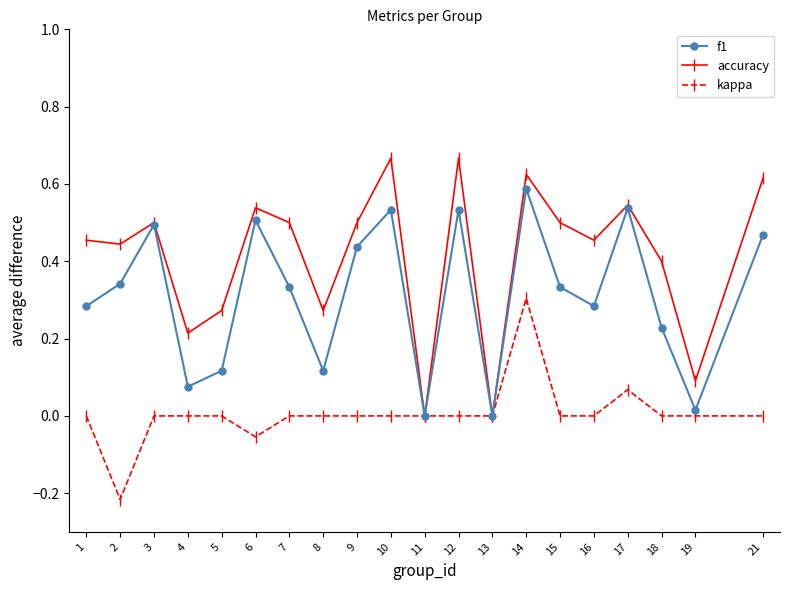

Where is the first local minimum for f1?

4